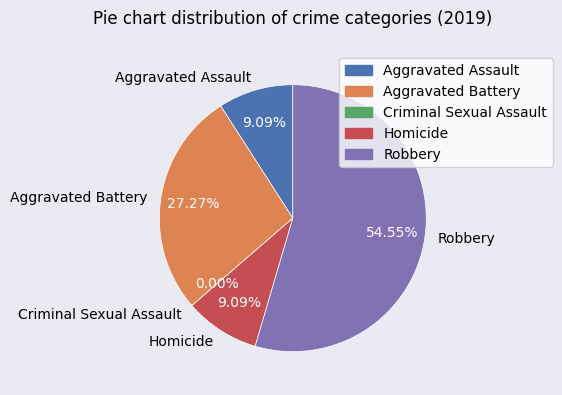

The Homicide slice represents 9% of the pie. True or false?

True